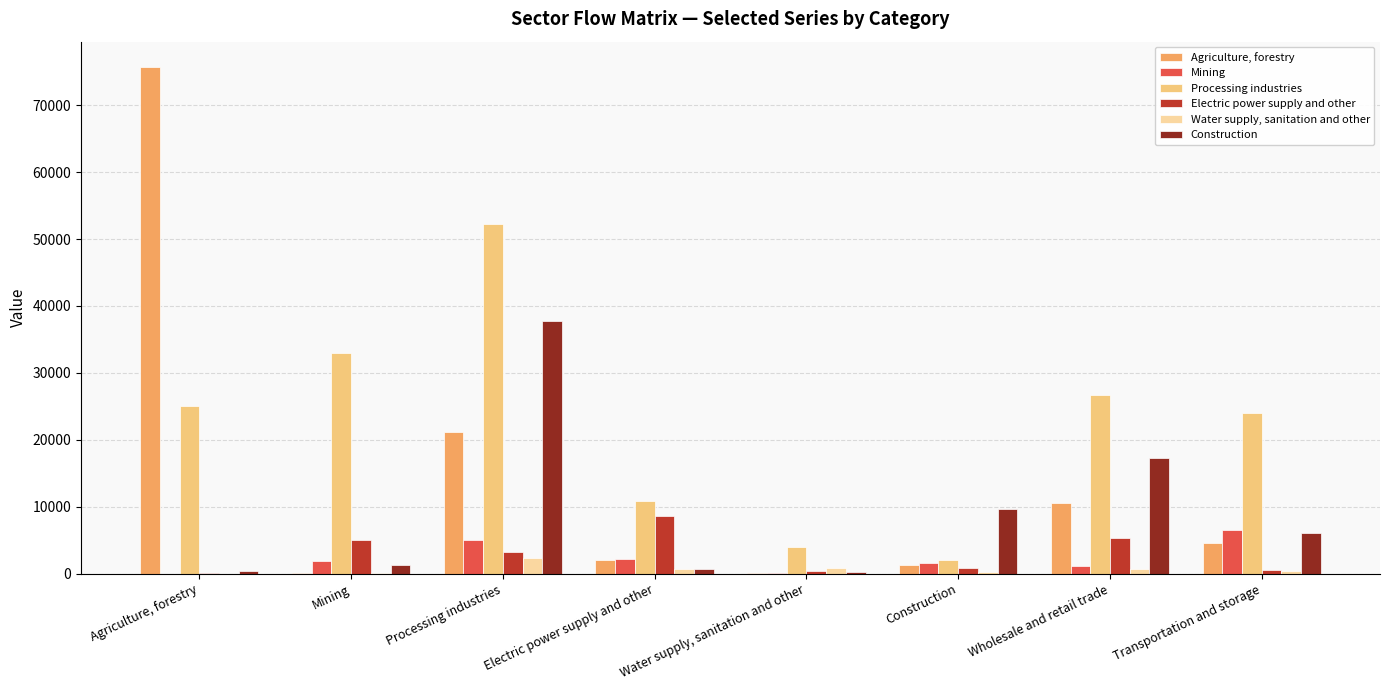

Is the value of Agriculture, forestry at Construction greater than the value of Construction at Transportation and storage?

No